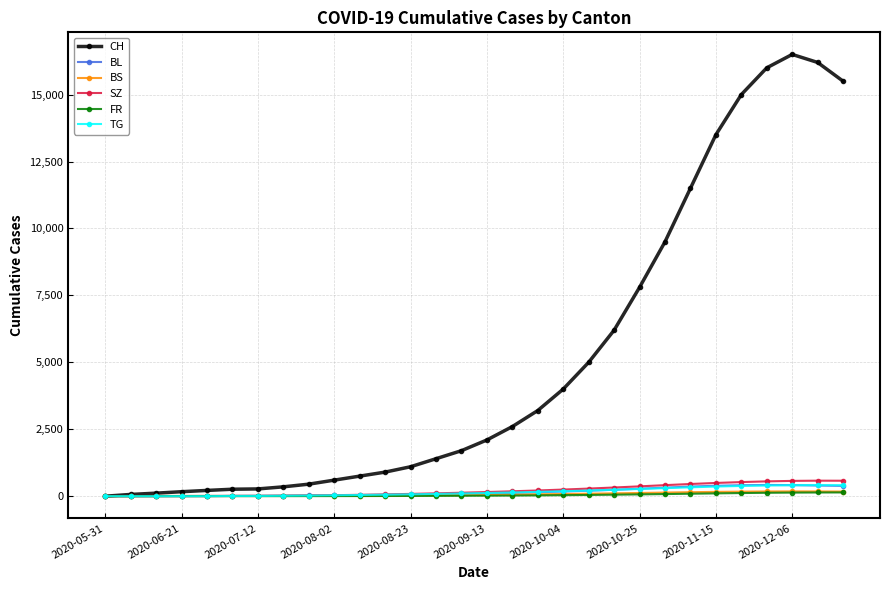

What are all the series names shown in the legend?

CH, BL, BS, SZ, FR, TG